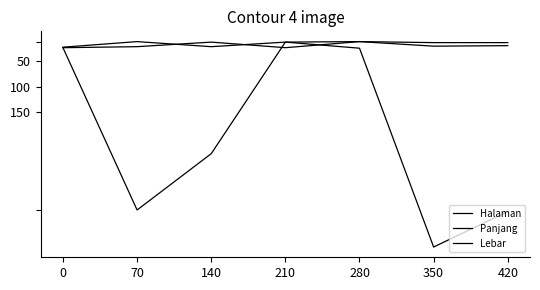

Count the number of categories in the chart.

7